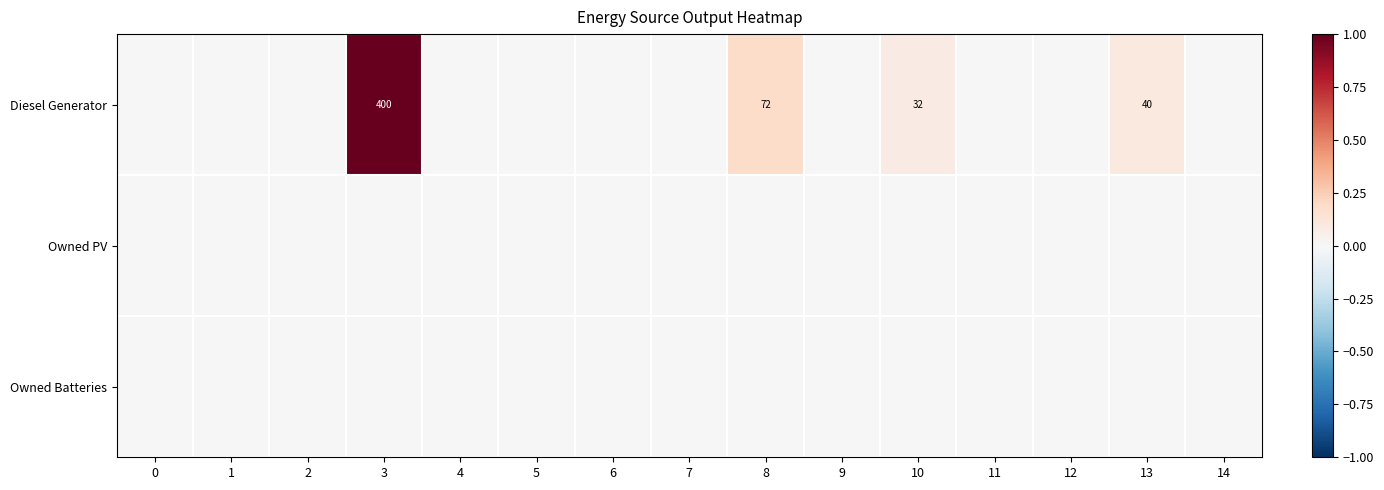

At which category is the sum across all series the highest?

3